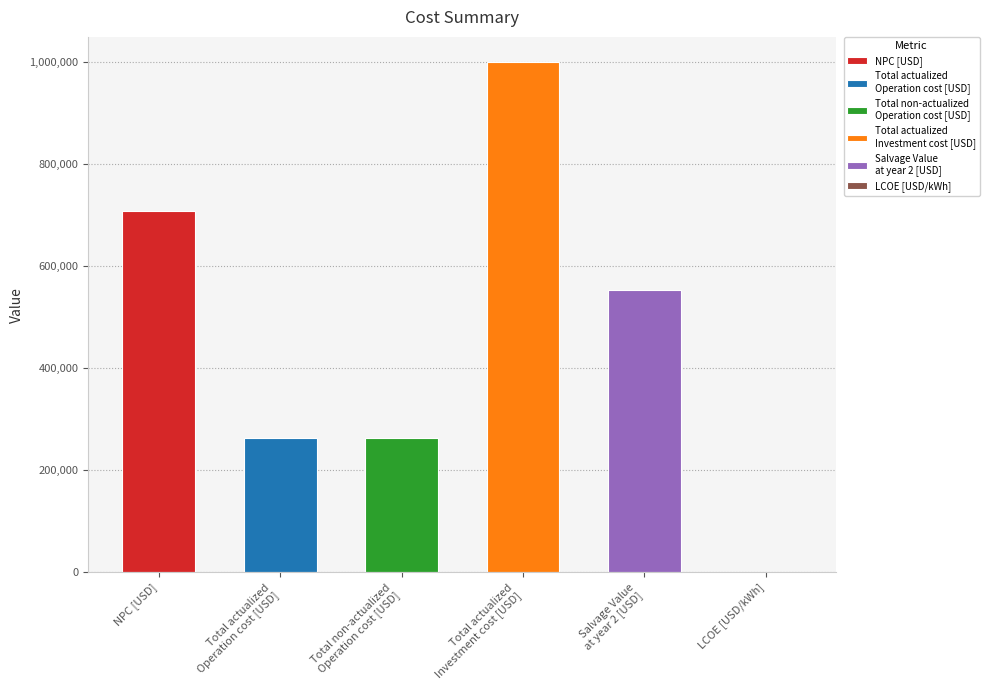

What is the label of the 4th bar from the left?

Total actualized
Investment cost [USD]